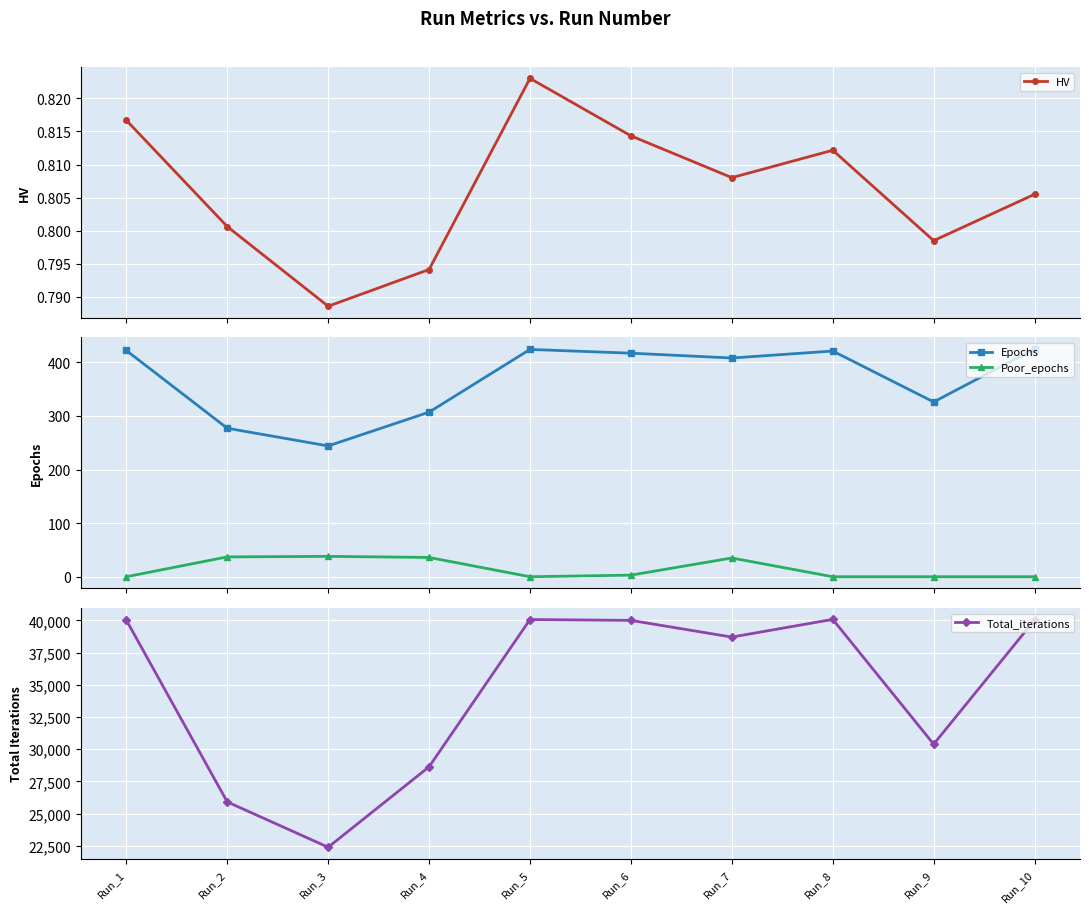

True or false: Total_iterations has a value of 15257.7 at Run_4.

False